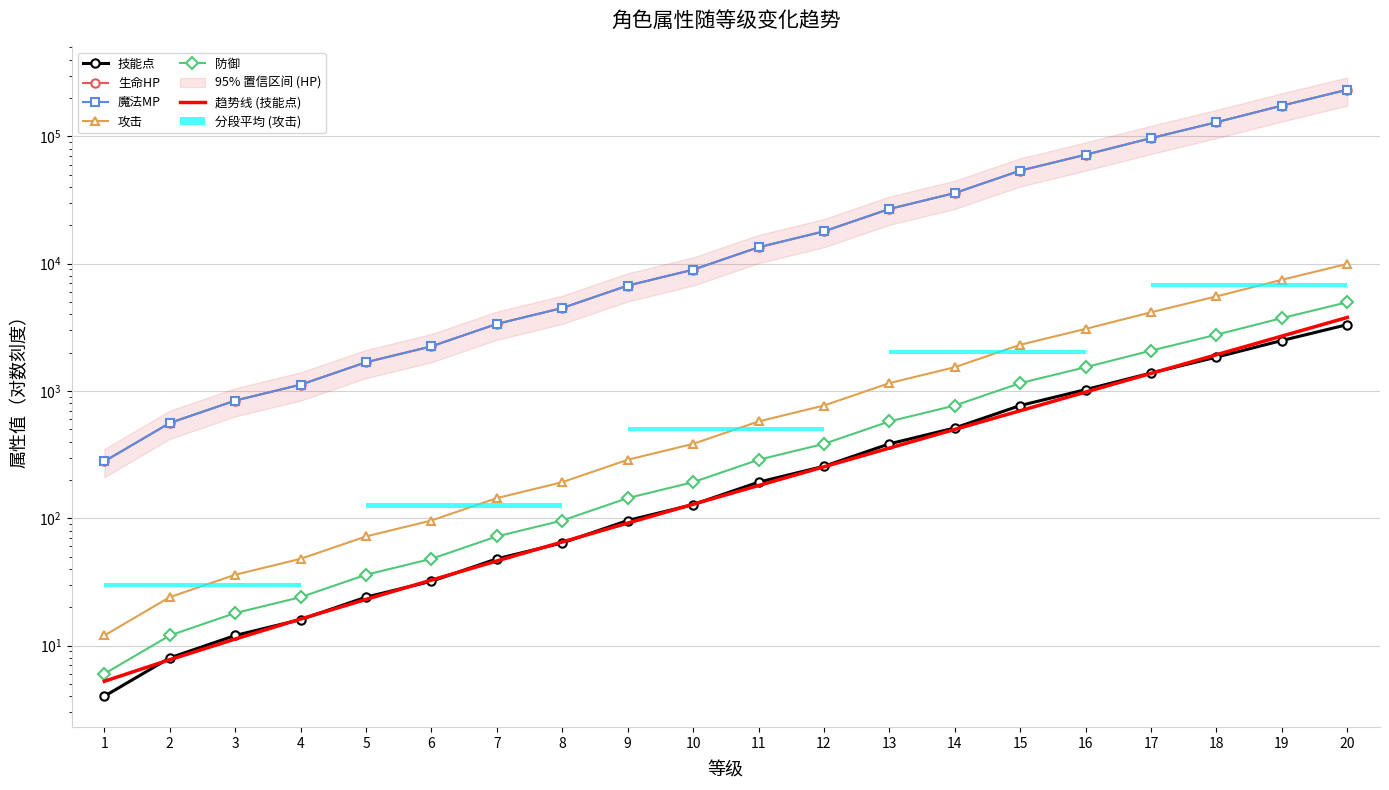

At which category does the chart reach its minimum across all series?

1